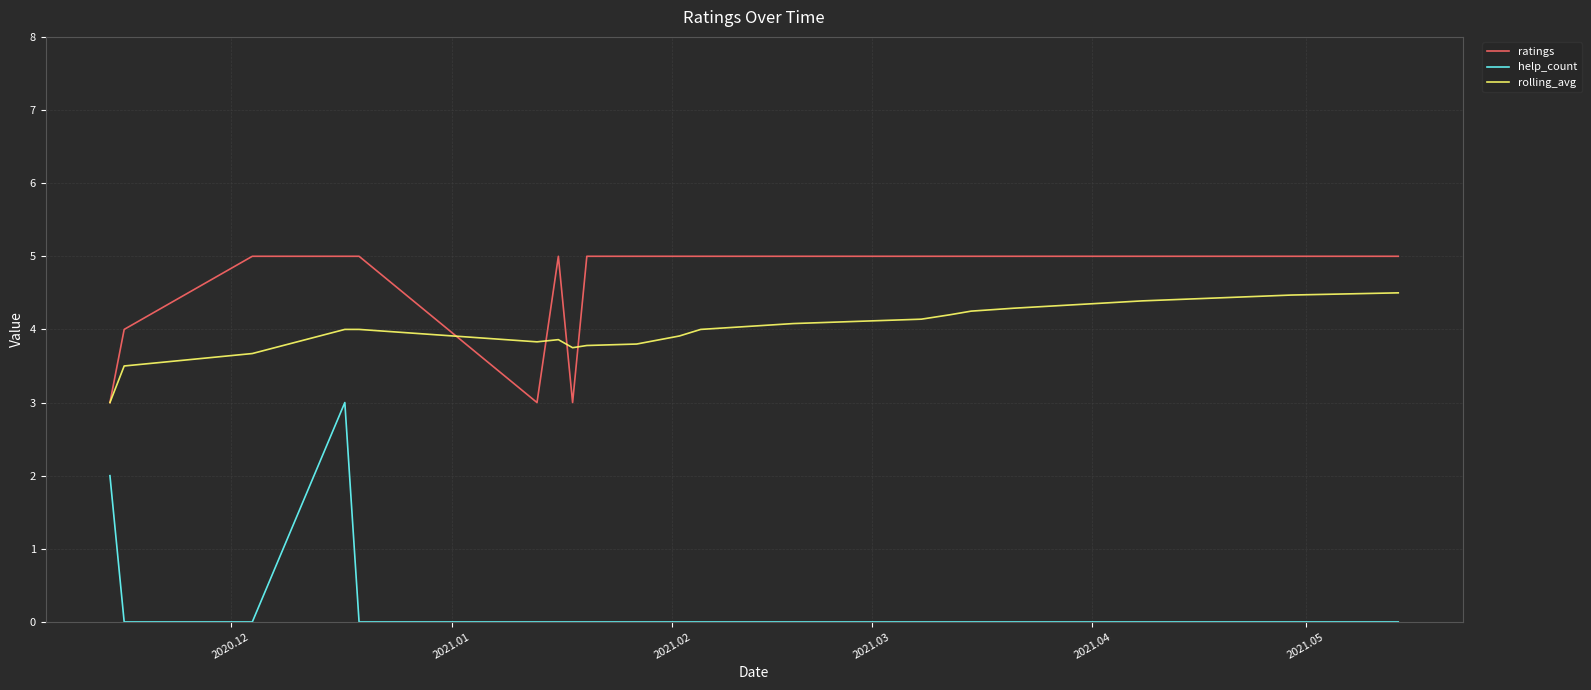

Does the chart display data point markers on the line(s)?

No